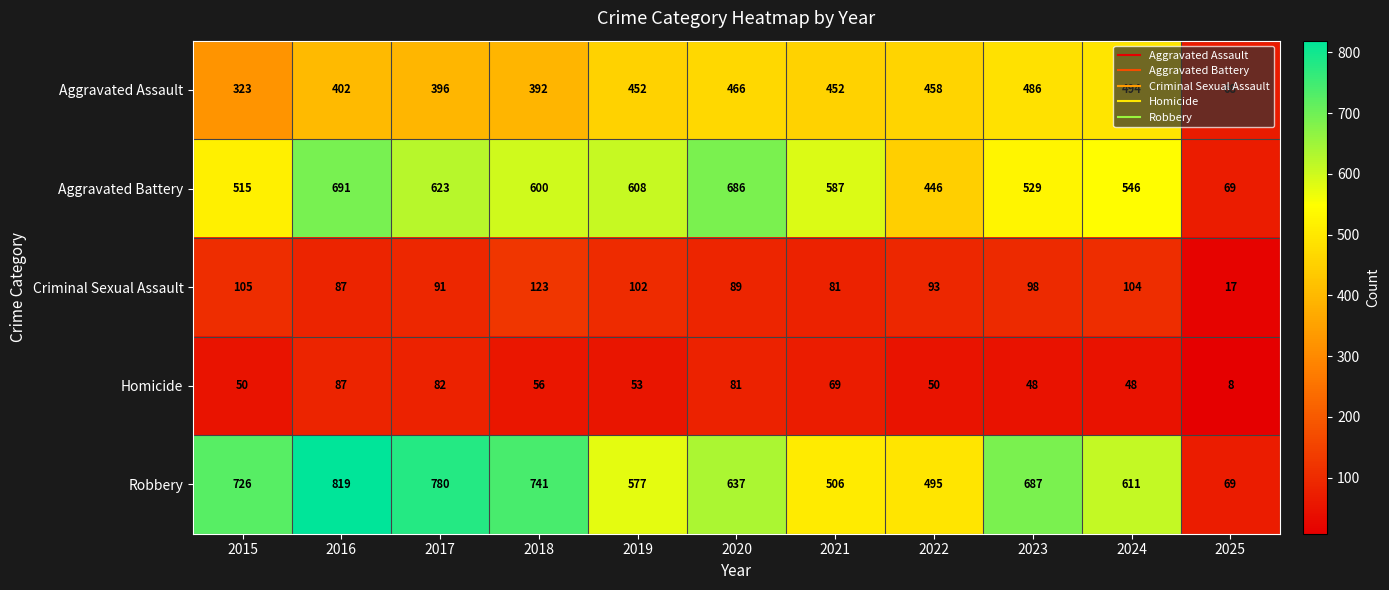

Rank the series by their maximum value, from lowest to highest.

Homicide, Criminal Sexual Assault, Aggravated Assault, Aggravated Battery, Robbery